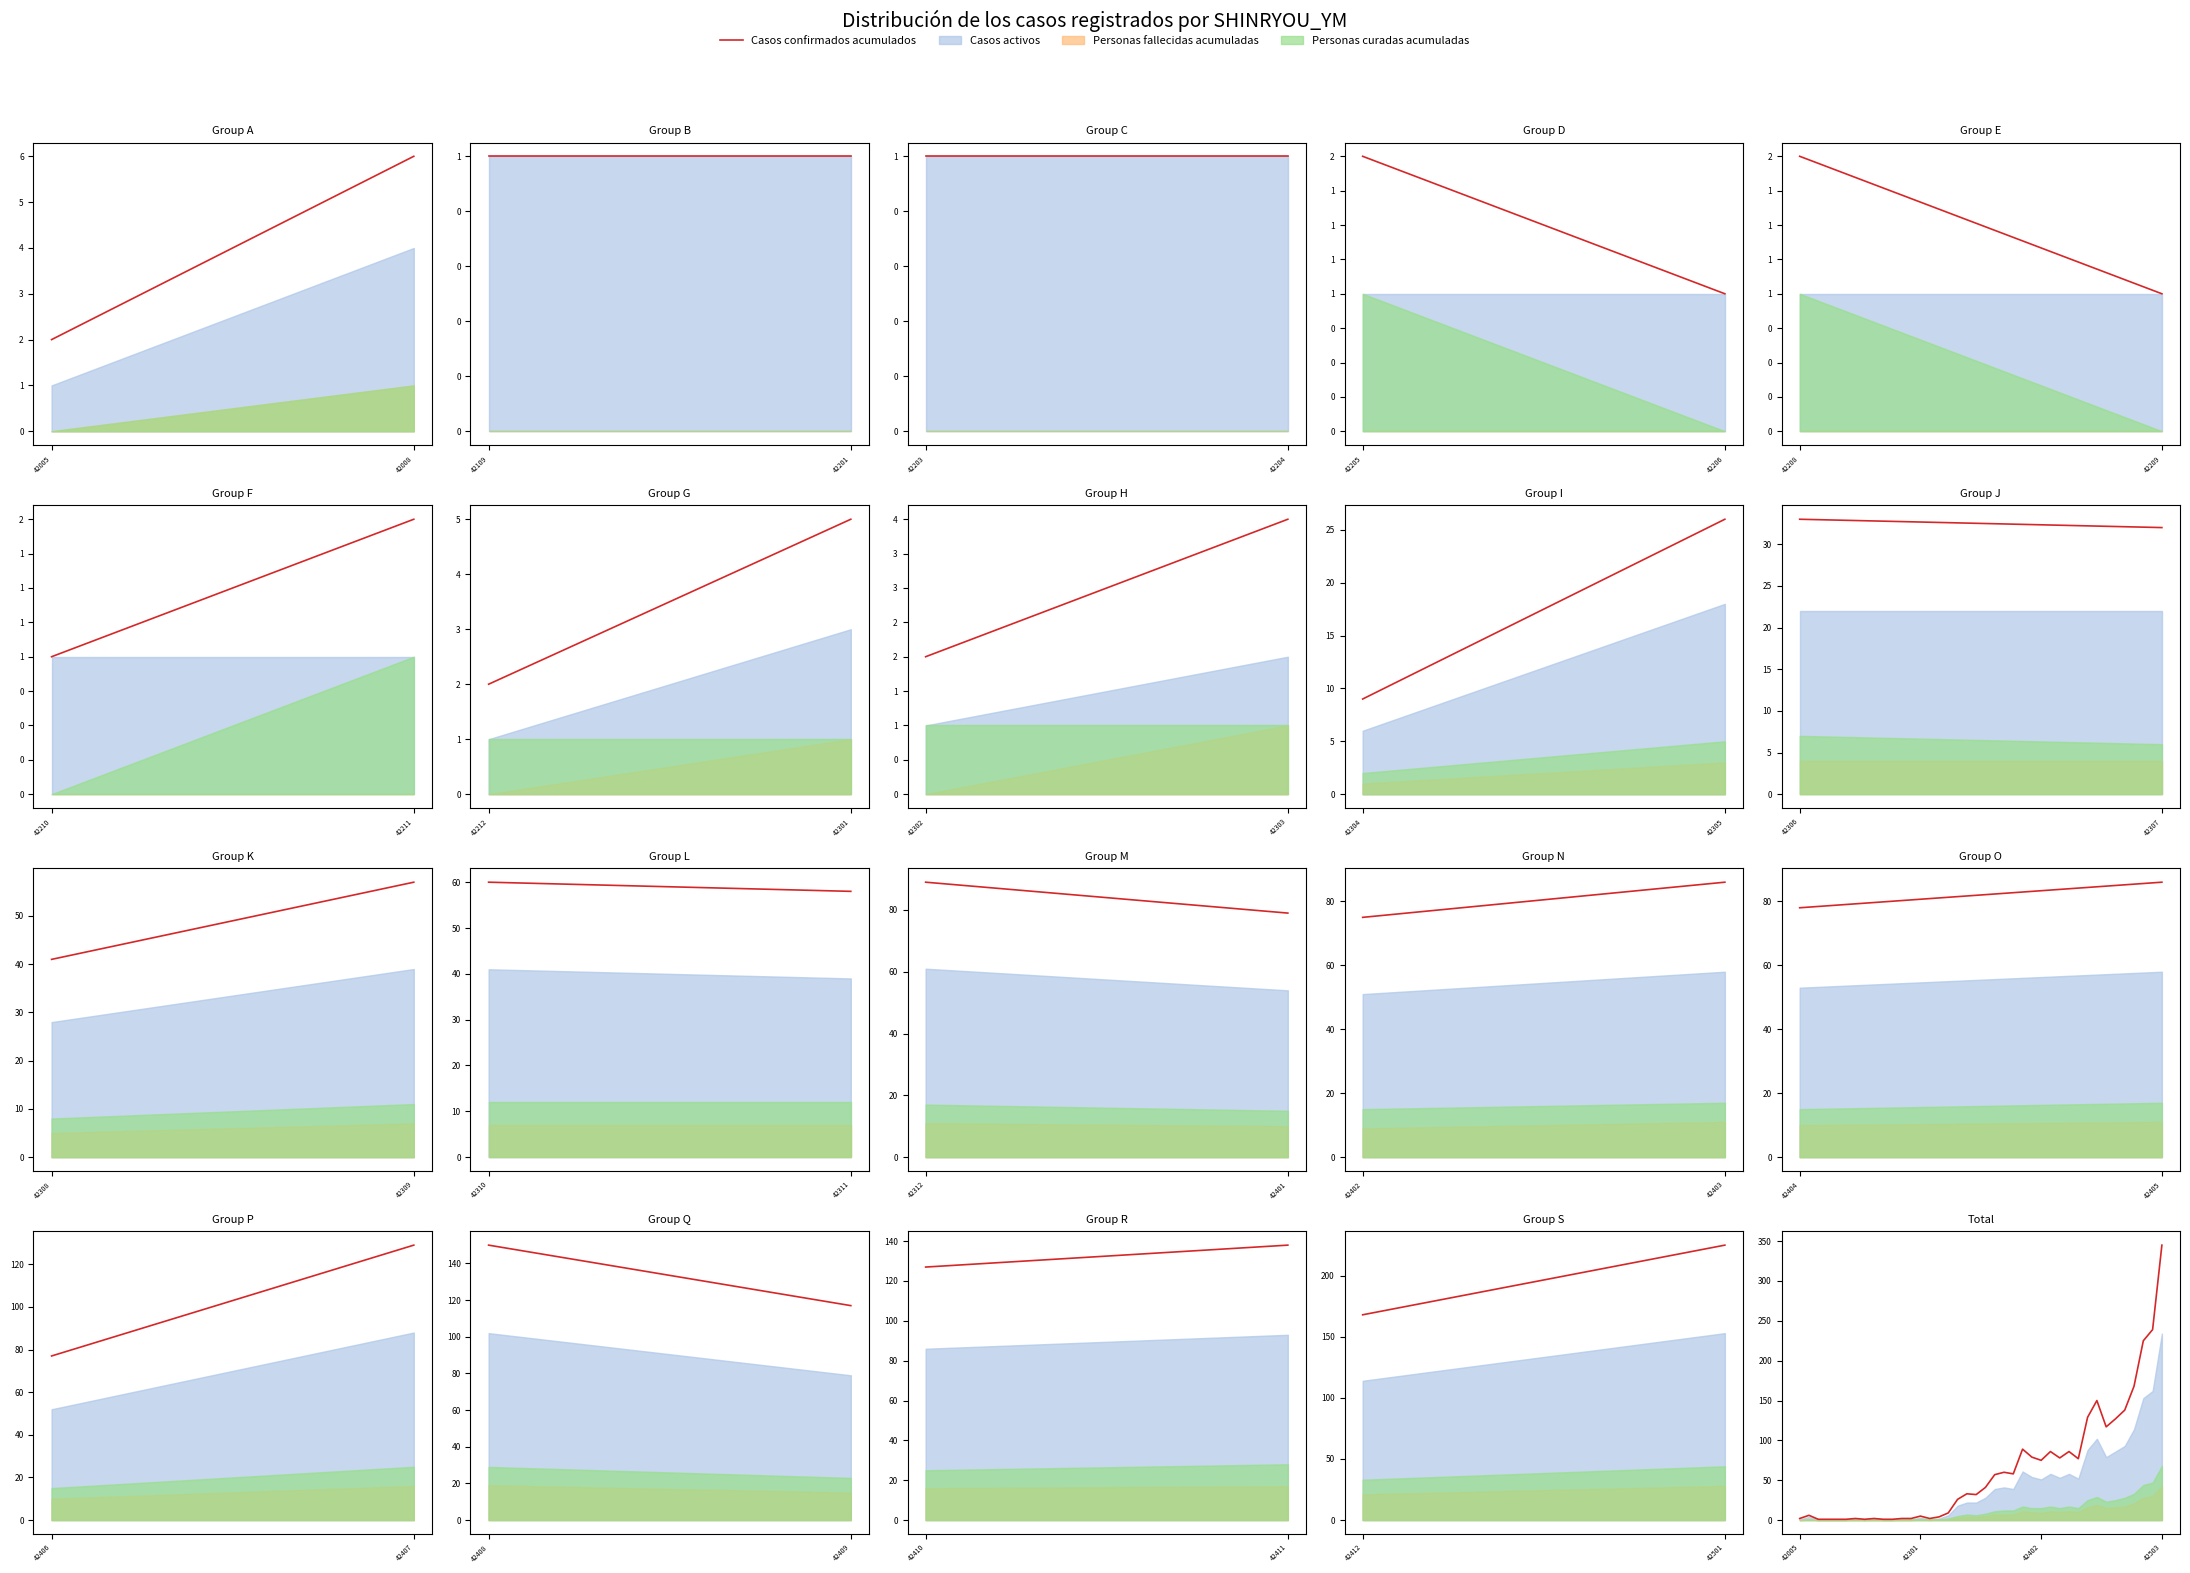

What is the average value?

64